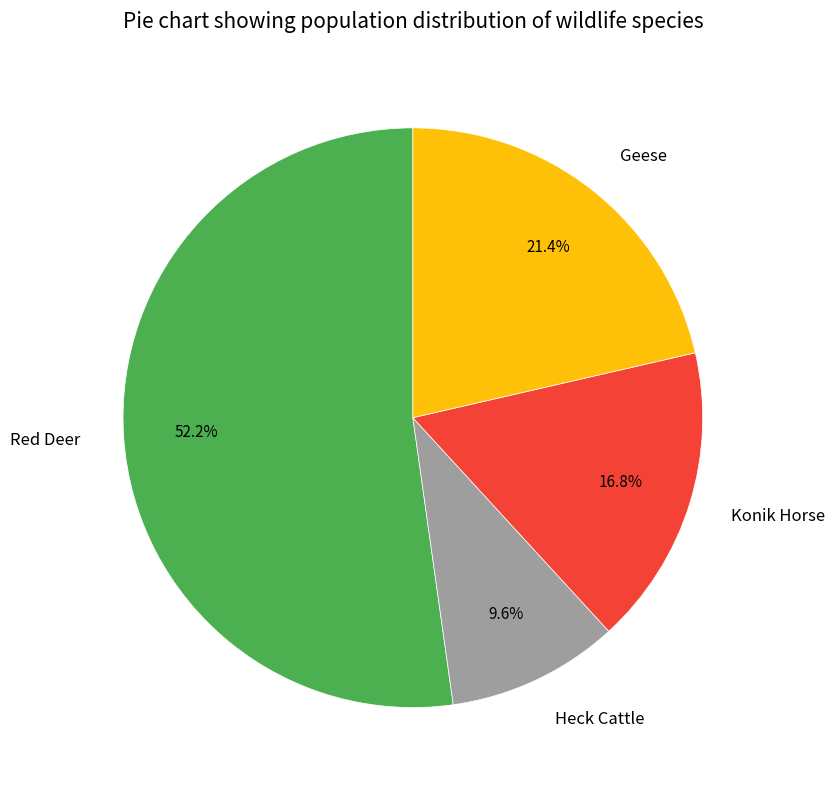

Is the sum of Red Deer and Geese greater than half?

Yes